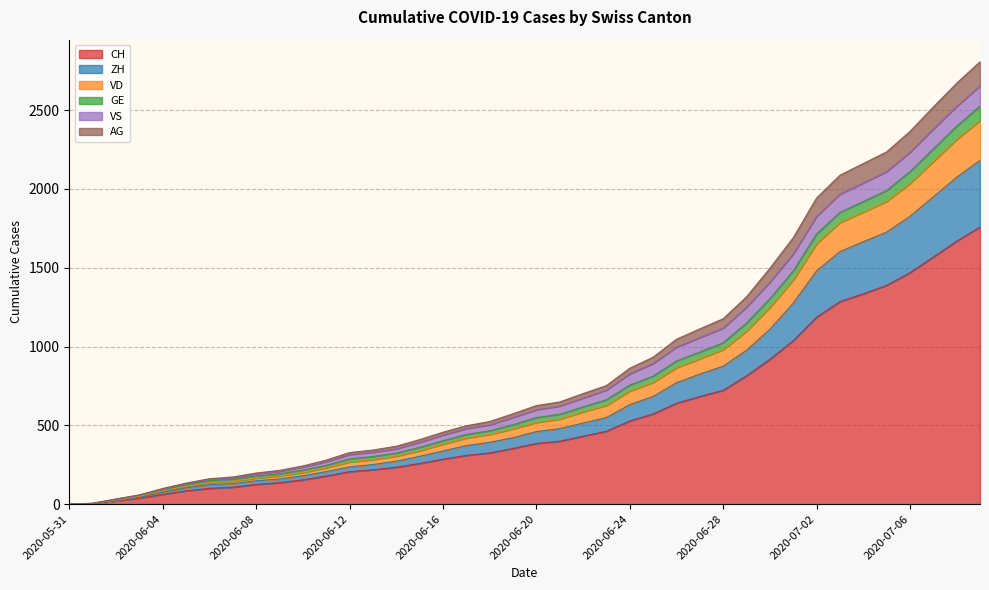

True or false: GE and ZH cross at least once.

False